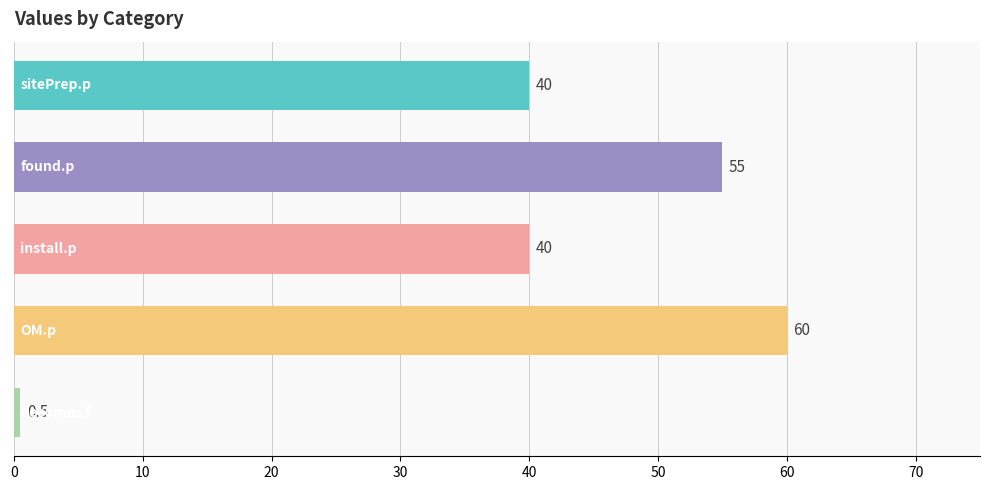

What is the smallest value displayed?

0.5